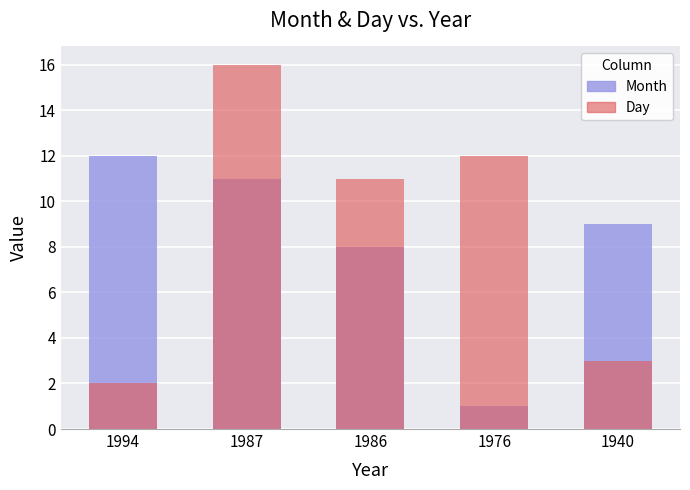

What is the difference between the highest and lowest values at 1994?

10